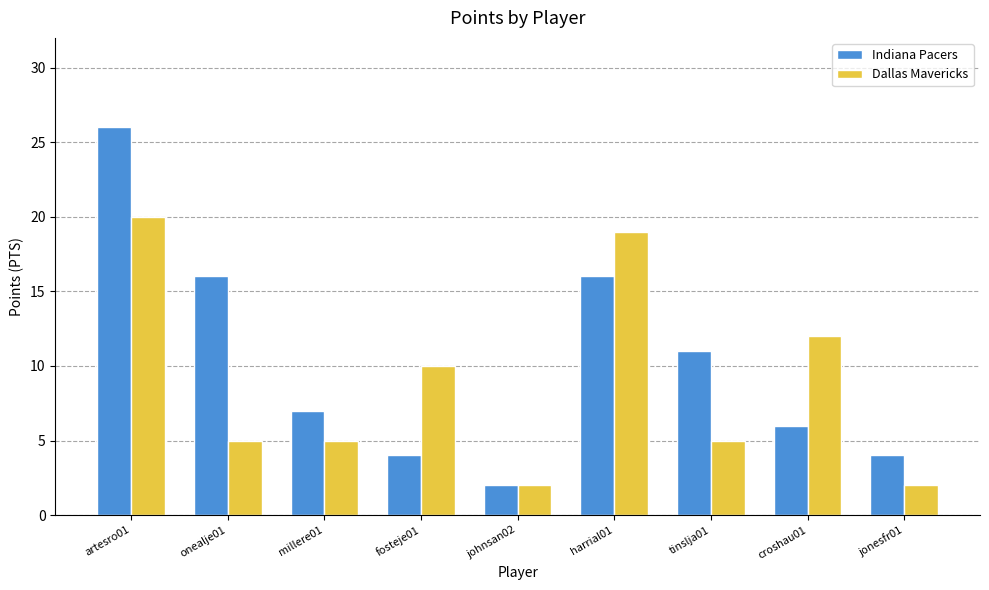

Which series has the largest total across all categories?

Indiana Pacers